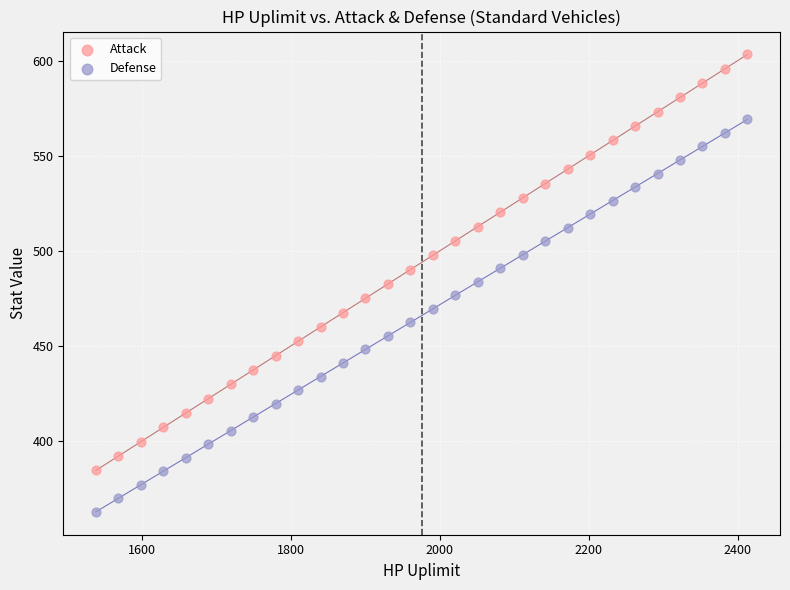

Which series reaches the maximum Y coordinate?

Attack